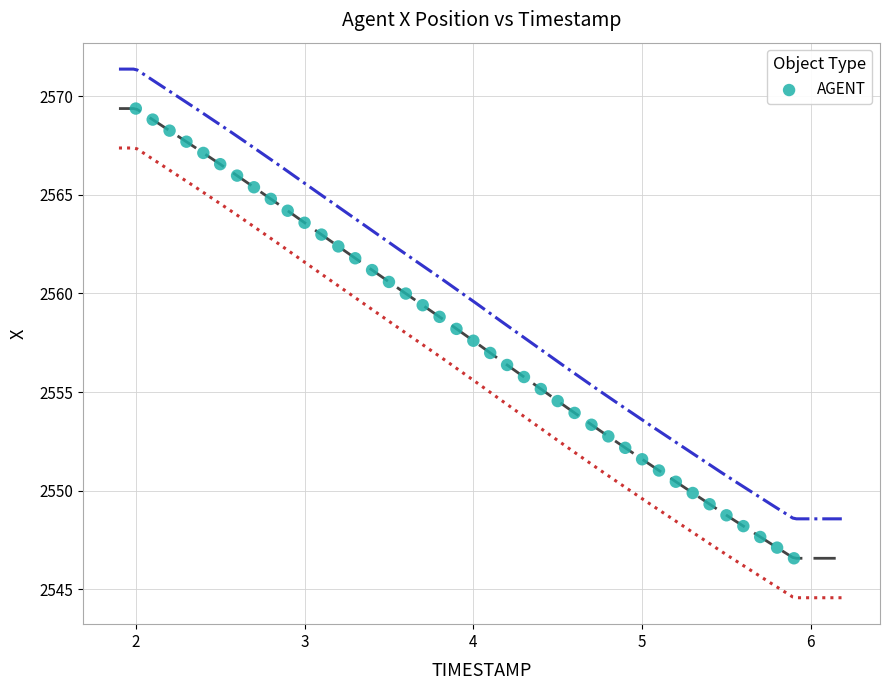

What is the range of X values (max minus min)?

3.9